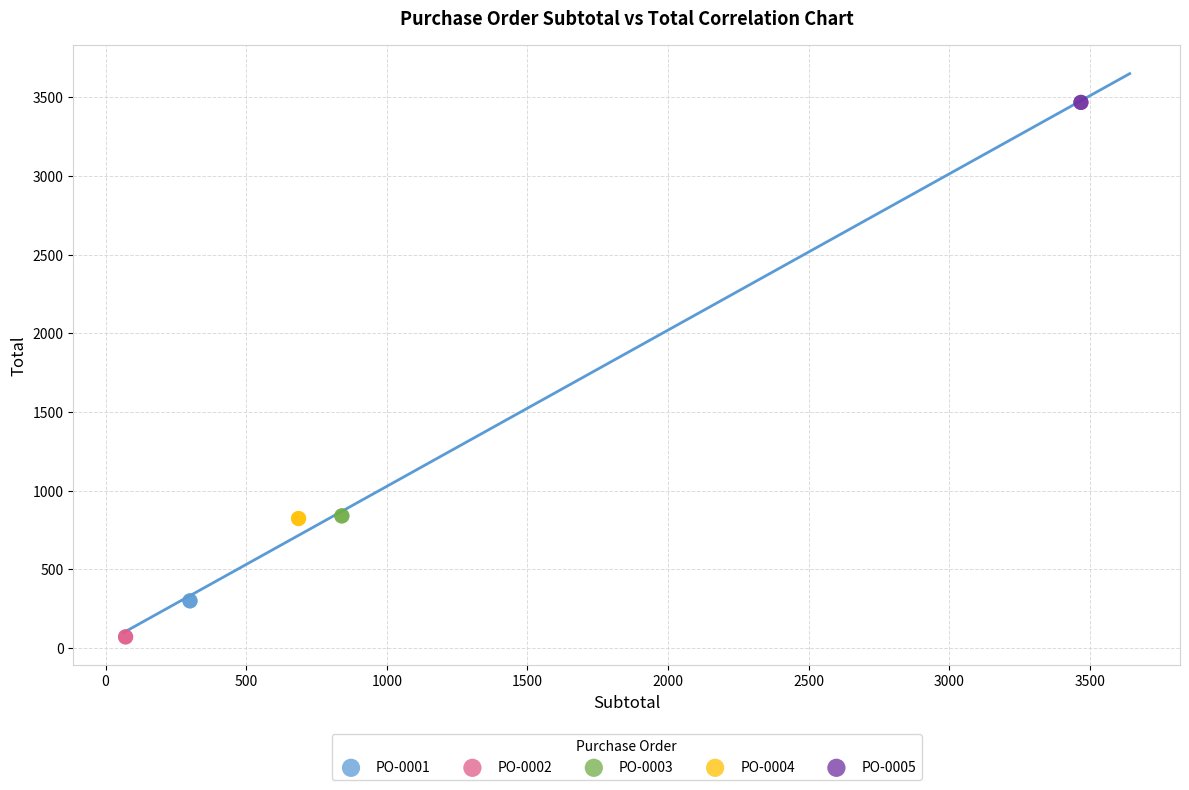

Which series reaches the maximum Y coordinate?

PO-0005